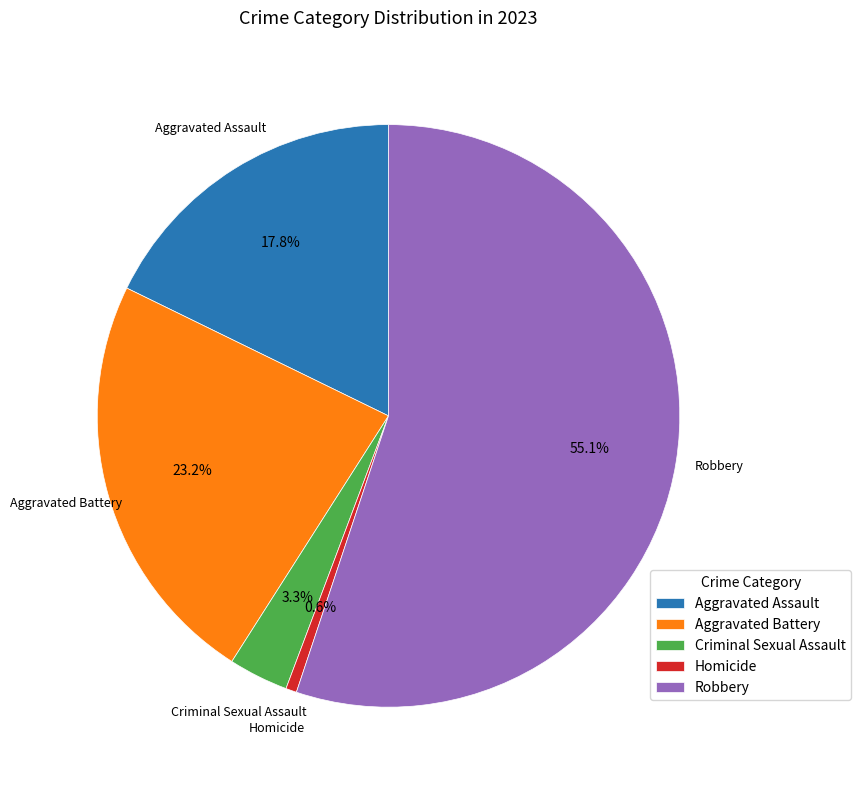

Which category accounts for the majority?

Robbery